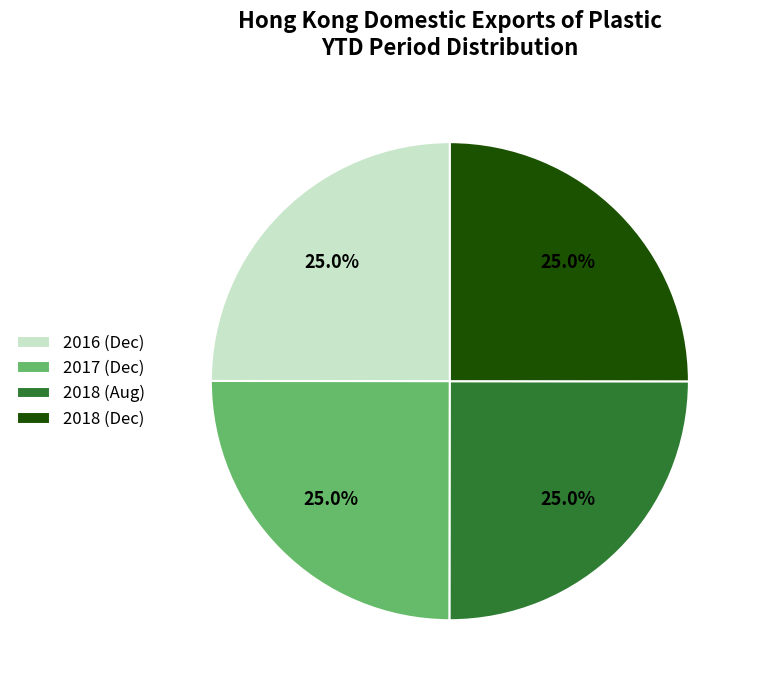

Is there any slice that represents more than half of the pie?

No